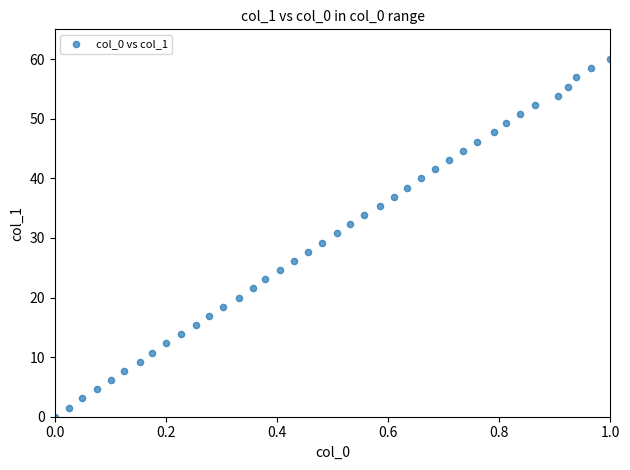

What is the range of X values (max minus min)?

1.0